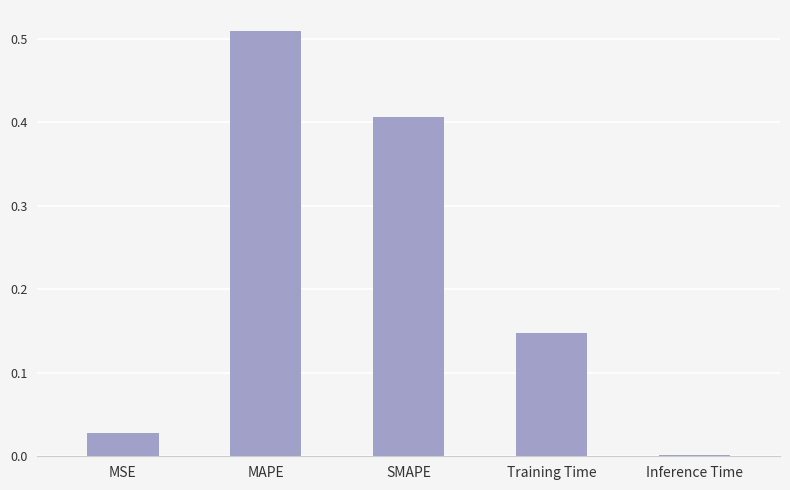

How many categories are shown in the chart?

5